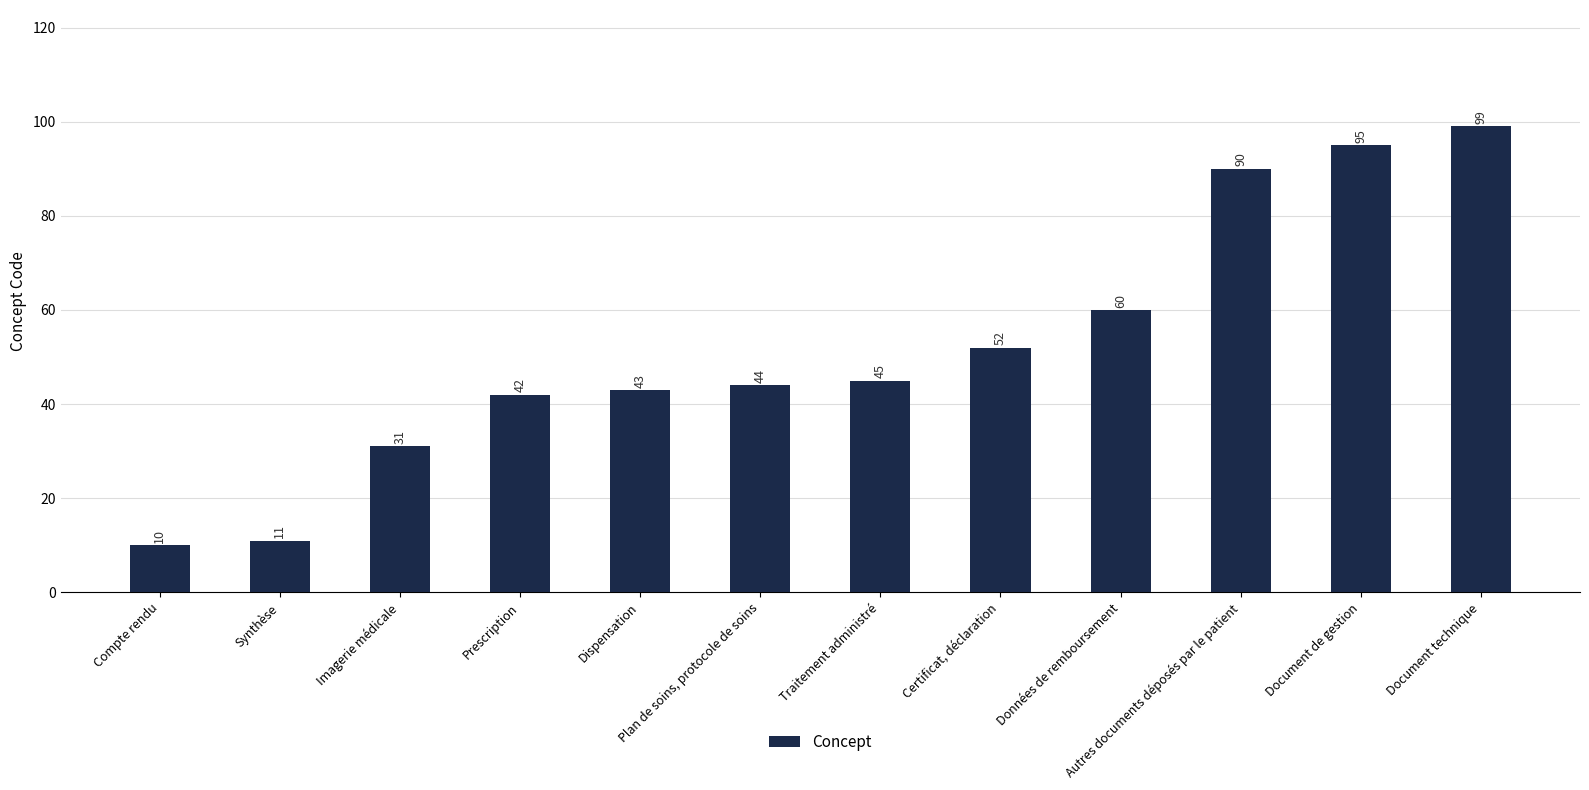

Which label corresponds to the largest value in the chart?

Document technique